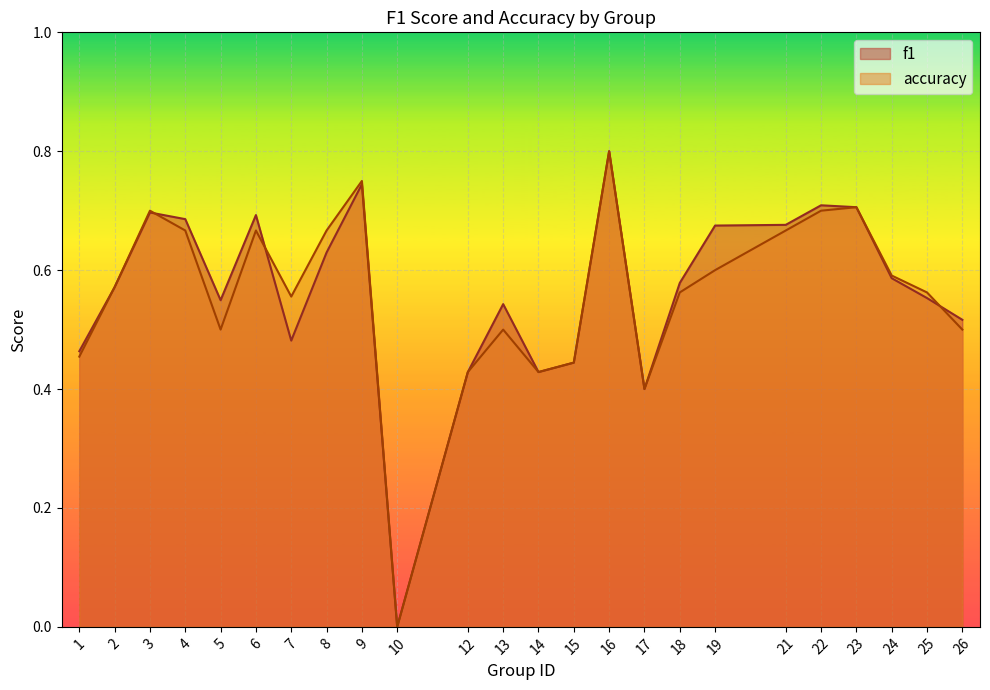

Between 2 and 1, which is larger?

2